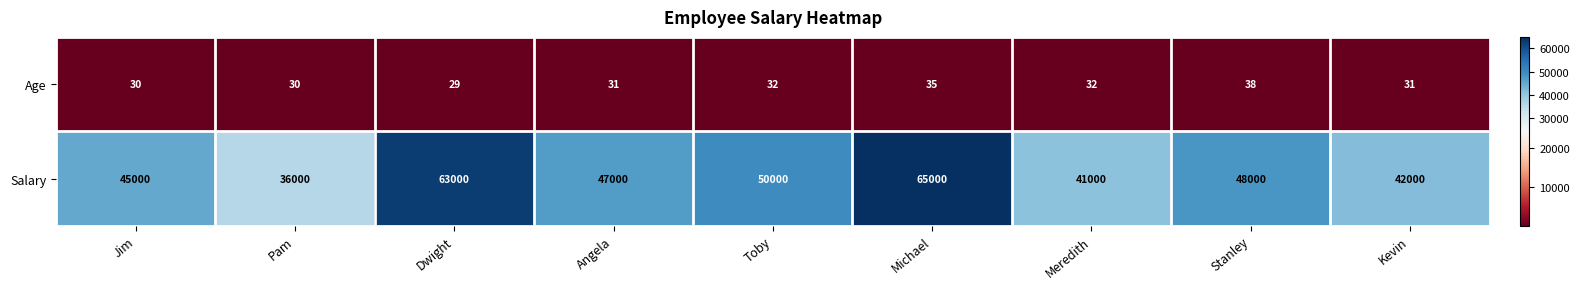

Which series changed the most between Stanley and Kevin?

Salary